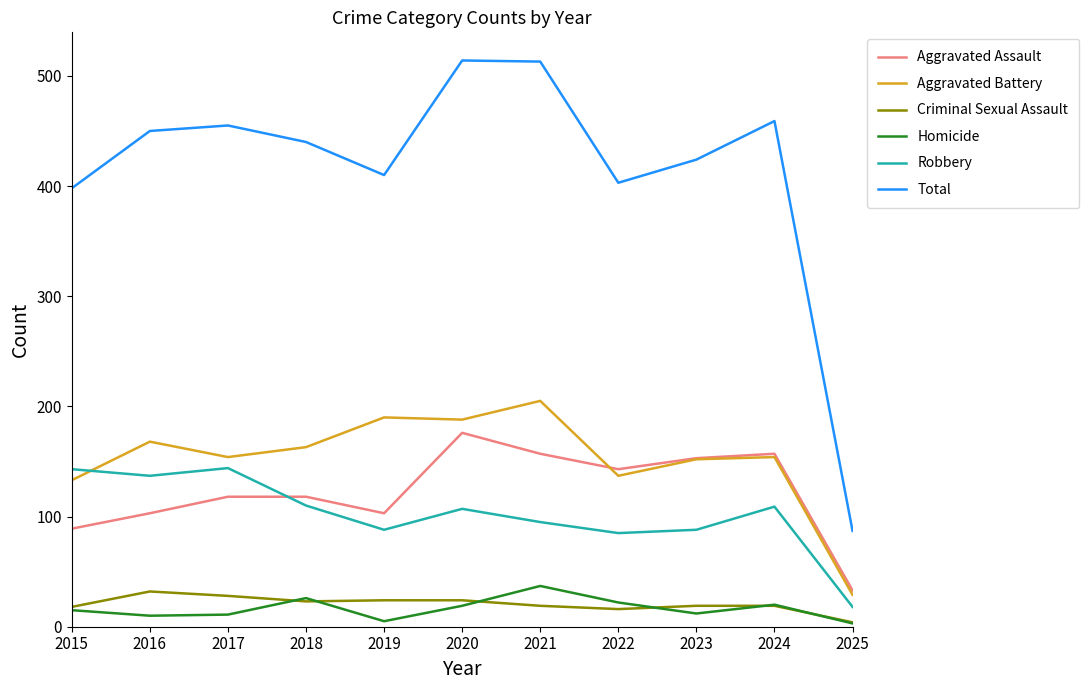

What are all the series names shown in the legend?

Aggravated Assault, Aggravated Battery, Criminal Sexual Assault, Homicide, Robbery, Total